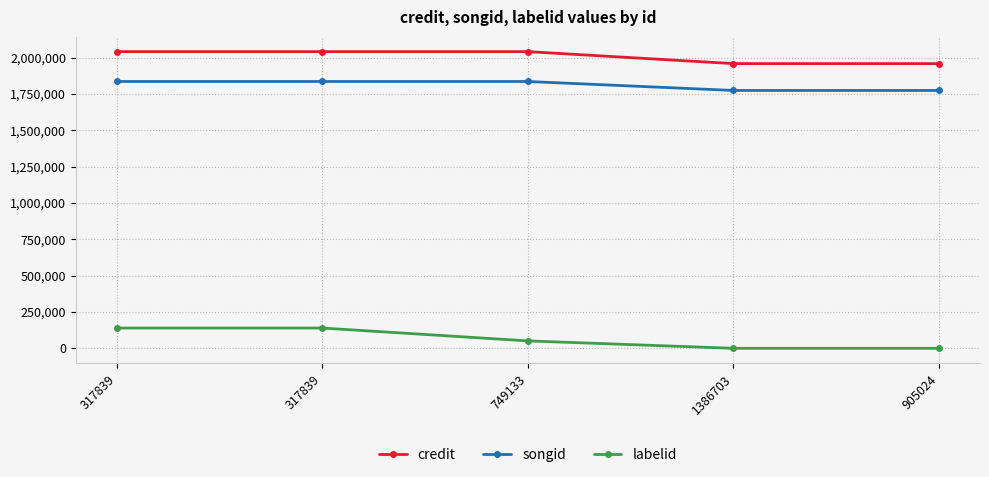

What is the total value across all series at 749133?

3926779